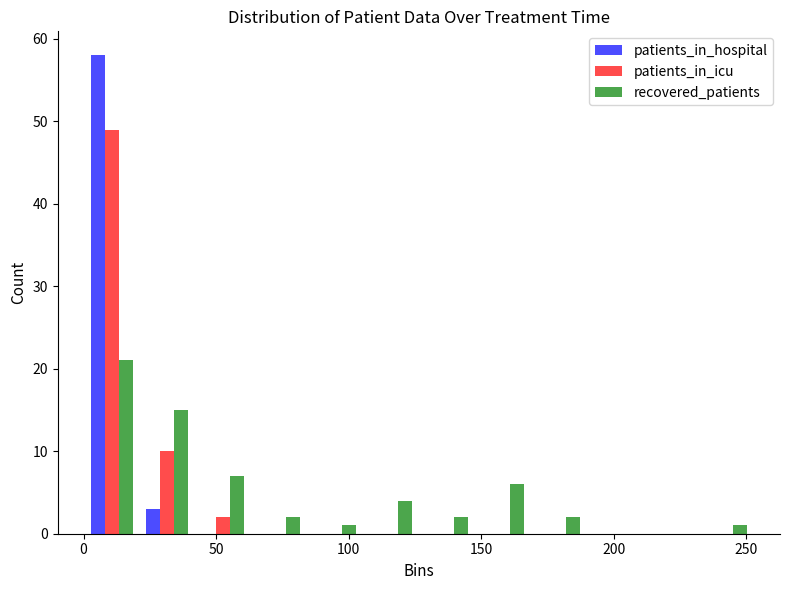

In the patients_in_icu series, which range on the x-axis has the tallest bar?

0 to 20